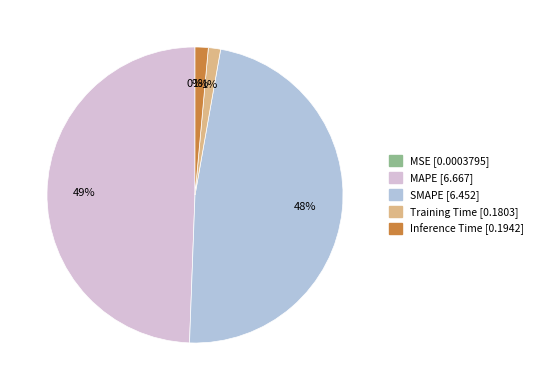

To the nearest percent, what portion does SMAPE represent?

48%